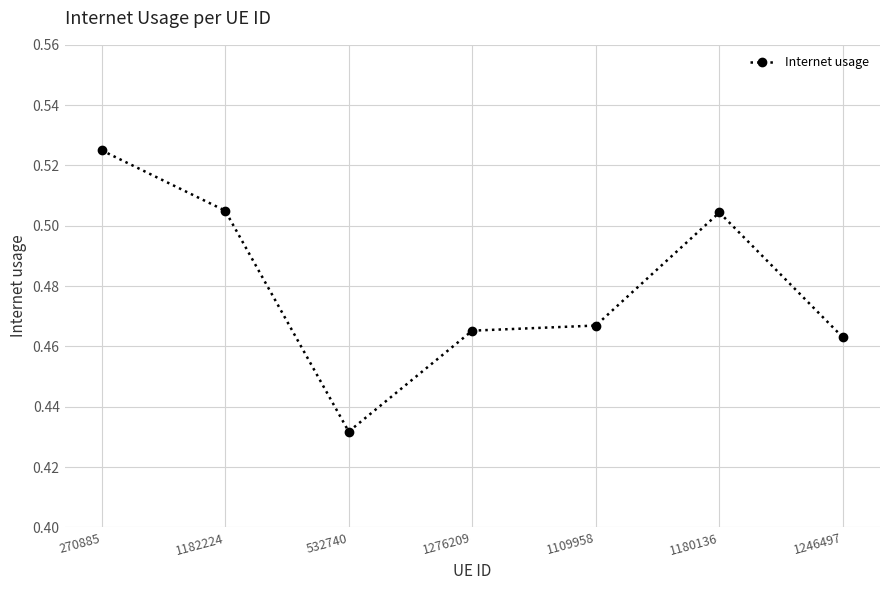

Where is the data nearest to the value 0?

532740